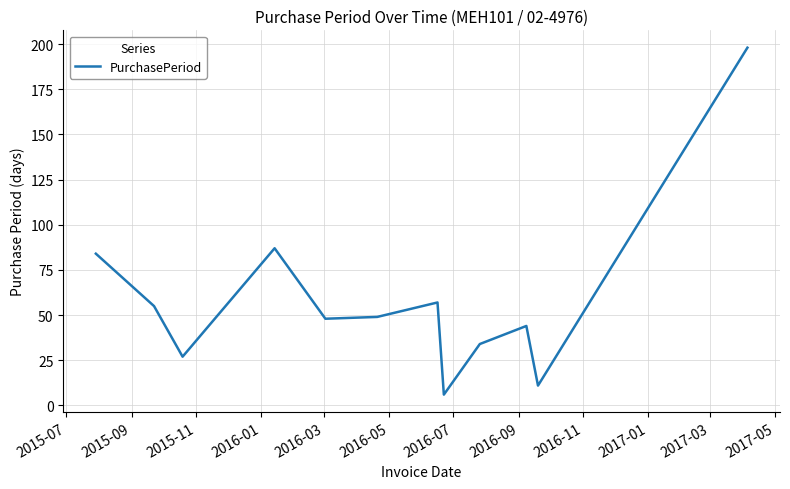

What is the maximum value shown in the chart?

198